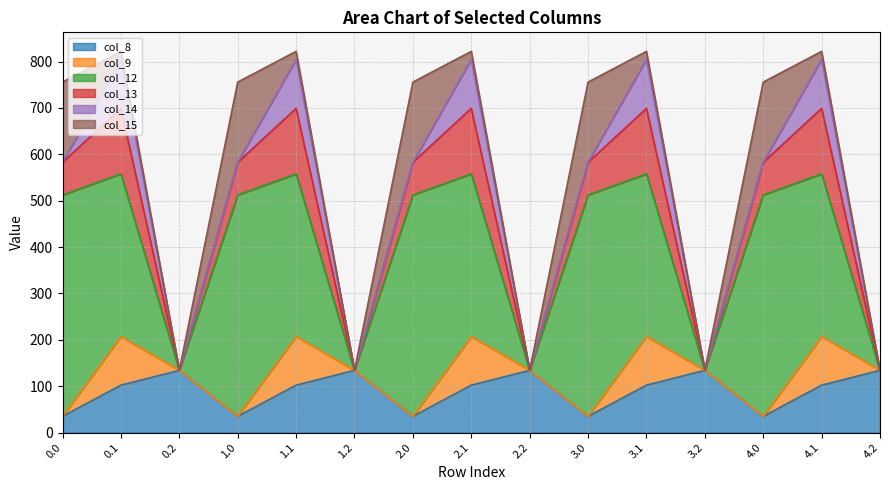

Between 4.1 and 4.2, which series saw the biggest shift?

col_12